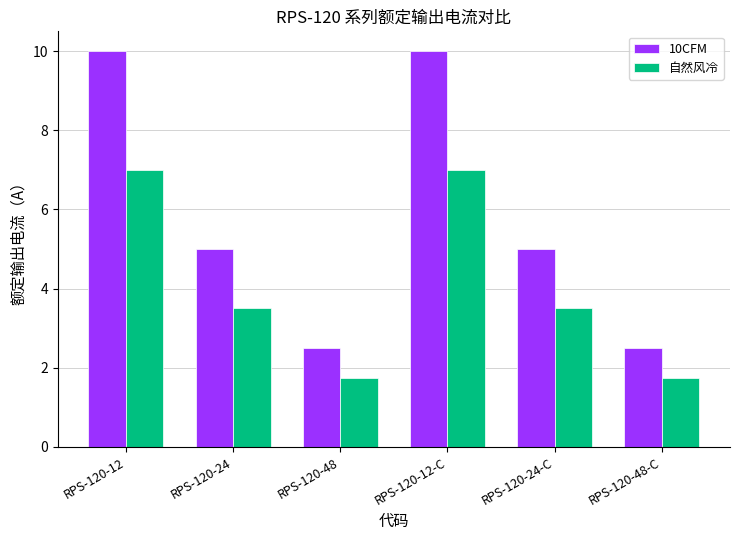

At RPS-120-24, list the series in order from largest to smallest.

10CFM, 自然风冷